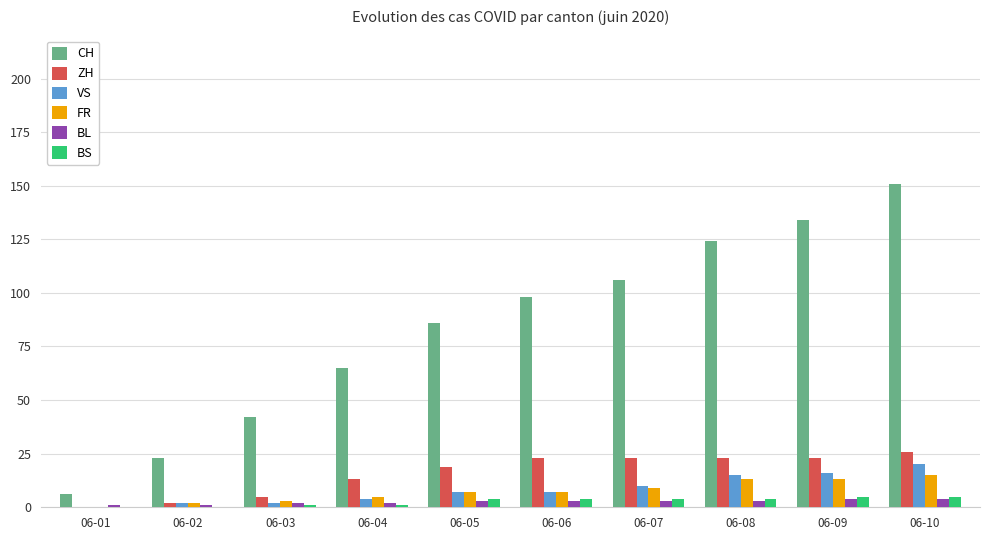

Reading left to right, what are all the values shown in this chart?

CH: 06-01=6	06-02=23	06-03=42	06-04=65	06-05=86	06-06=98	06-07=106	06-08=124	06-09=134	06-10=151
ZH: 06-01=0	06-02=2	06-03=5	06-04=13	06-05=19	06-06=23	06-07=23	06-08=23	06-09=23	06-10=26
VS: 06-01=0	06-02=2	06-03=2	06-04=4	06-05=7	06-06=7	06-07=10	06-08=15	06-09=16	06-10=20
FR: 06-01=0	06-02=2	06-03=3	06-04=5	06-05=7	06-06=7	06-07=9	06-08=13	06-09=13	06-10=15
BL: 06-01=1	06-02=1	06-03=2	06-04=2	06-05=3	06-06=3	06-07=3	06-08=3	06-09=4	06-10=4
BS: 06-01=0	06-02=0	06-03=1	06-04=1	06-05=4	06-06=4	06-07=4	06-08=4	06-09=5	06-10=5